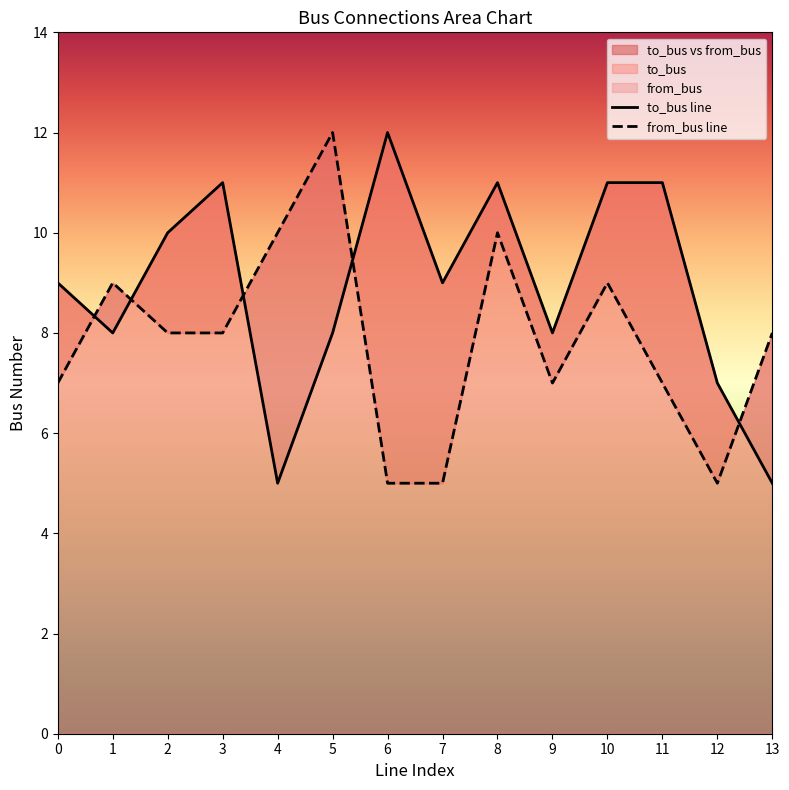

What is the total value across all series at 6?

17